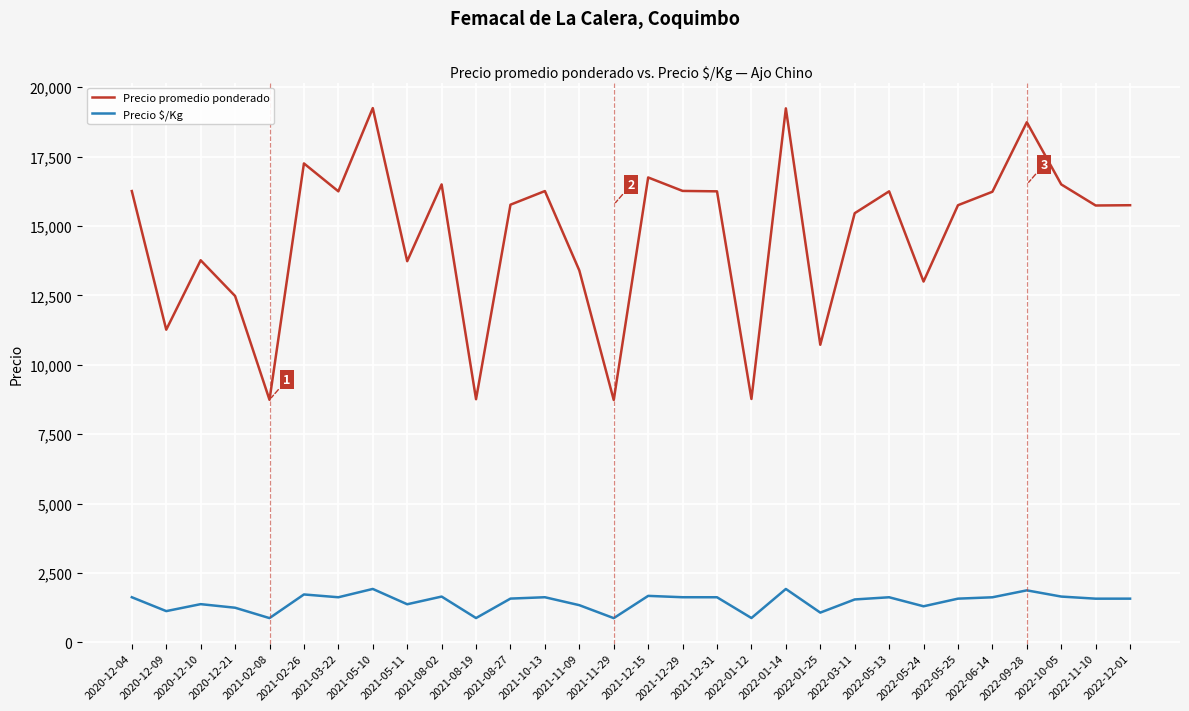

Does the chart have visible grid lines?

Yes